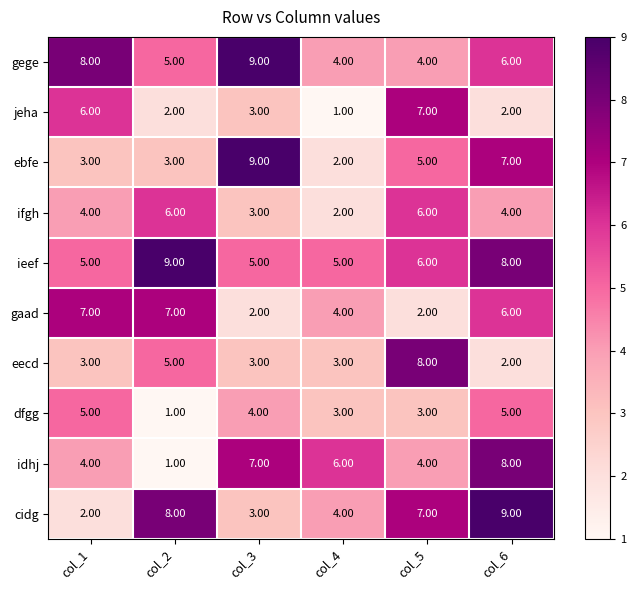

At which category is the sum across all series the highest?

col_6